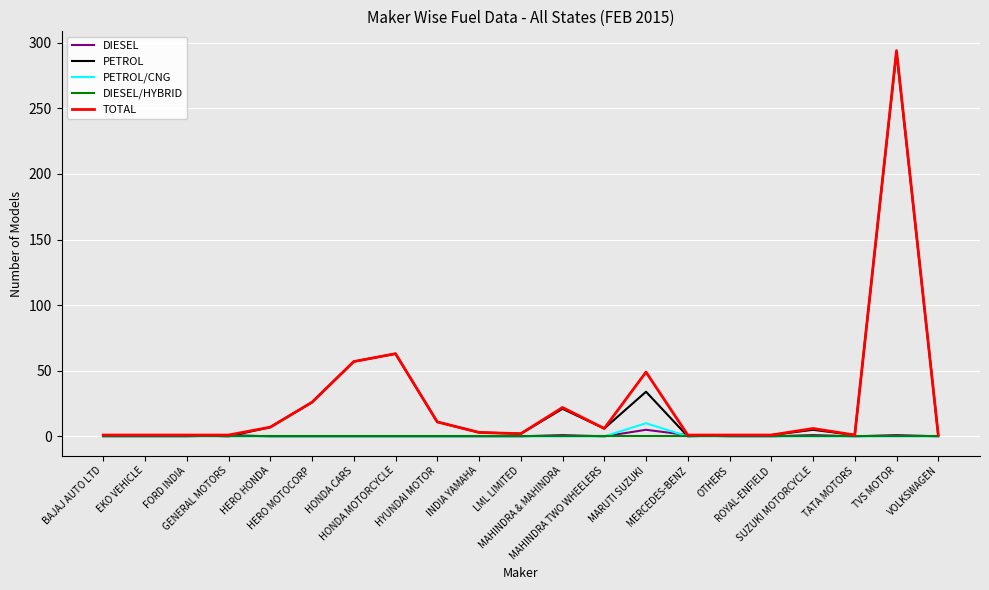

What is the greatest value displayed?

294